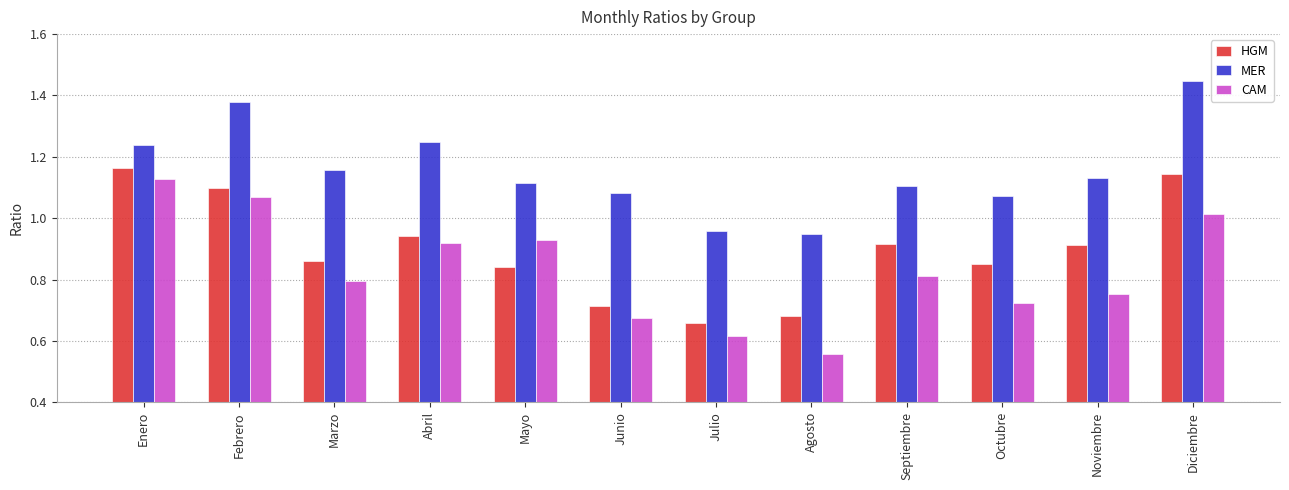

What position from the left is Agosto?

8